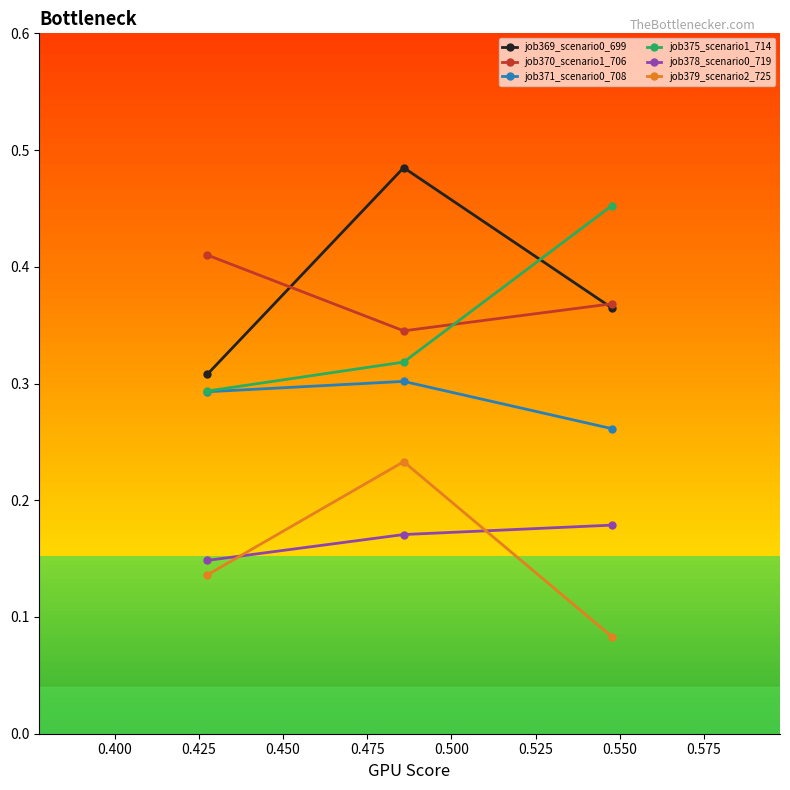

List the series in order of their peak value, lowest first.

job378_scenario0_719, job379_scenario2_725, job371_scenario0_708, job370_scenario1_706, job375_scenario1_714, job369_scenario0_699